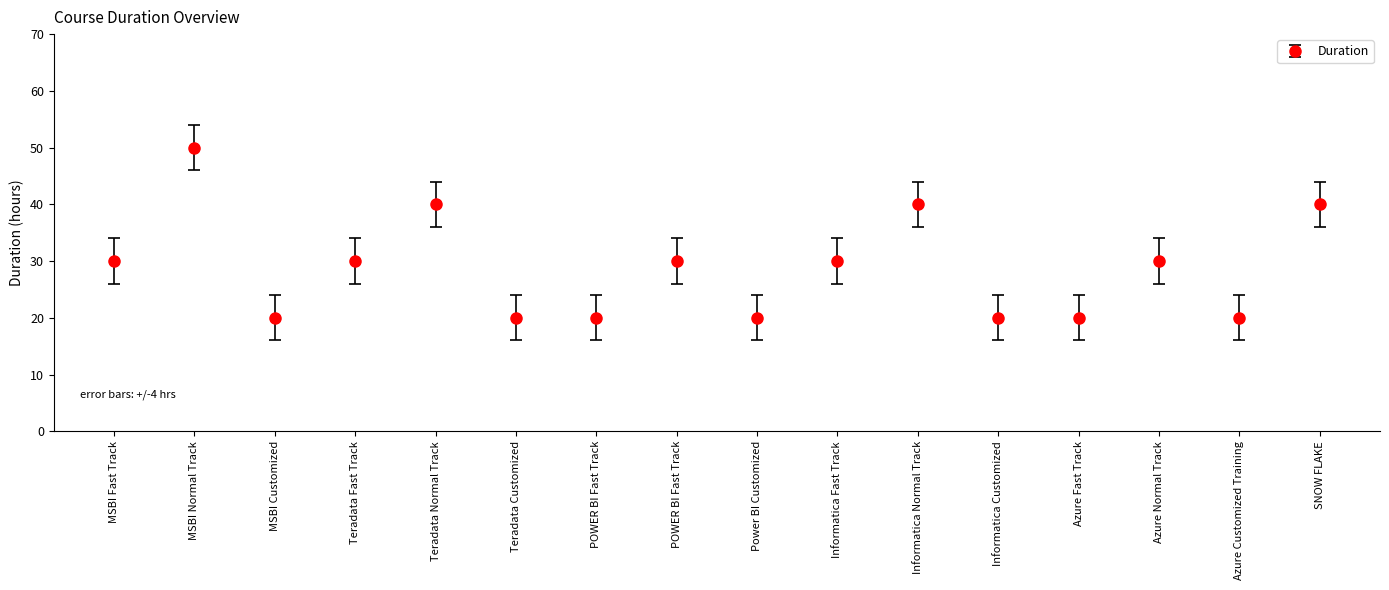

What is the ratio of the value at Azure Customized Training to the value at MSBI Customized?

1.0